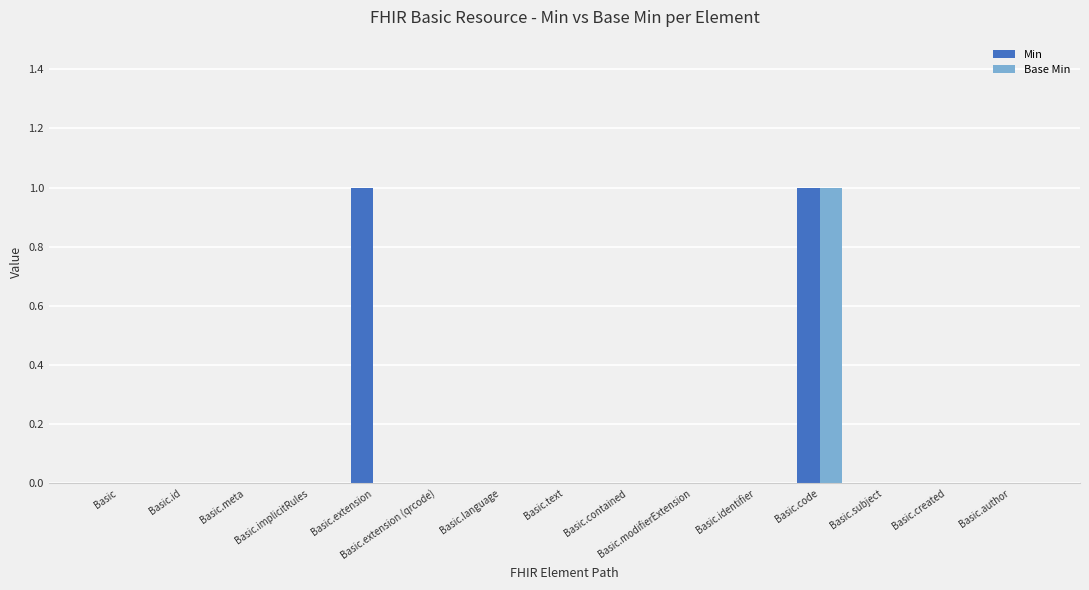

At which category is the sum across all series the highest?

Basic.code